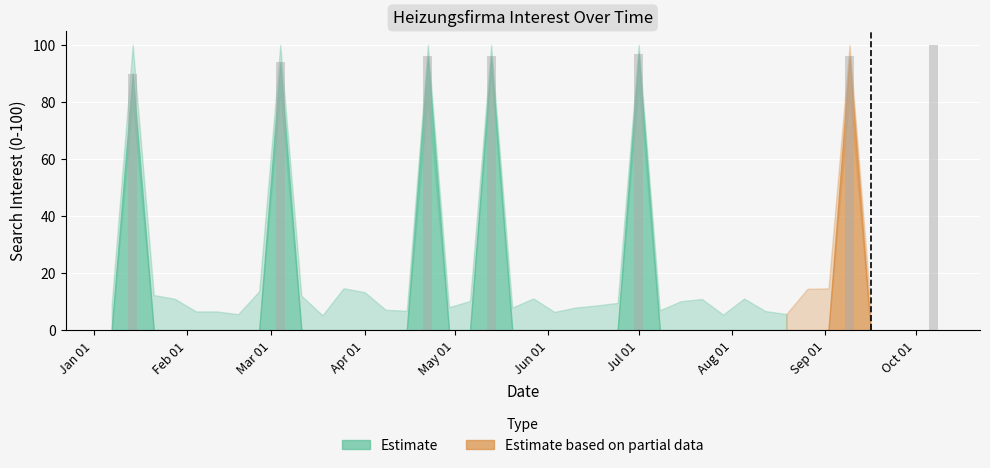

Are the bars horizontal?

No